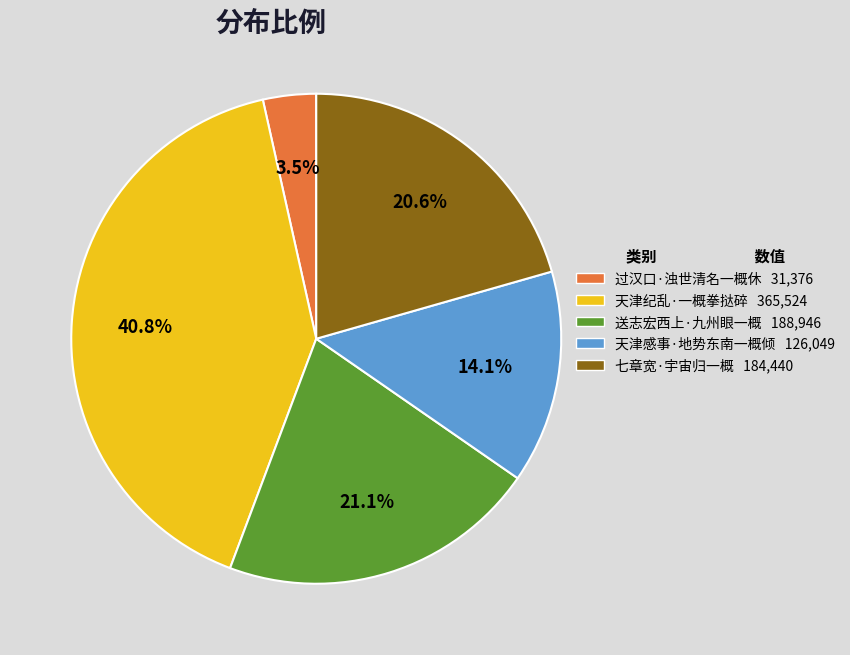

To the nearest percent, what is the combined percentage of 过汉口·浊世清名一概休 and 送志宏西上·九州眼一概?

25%